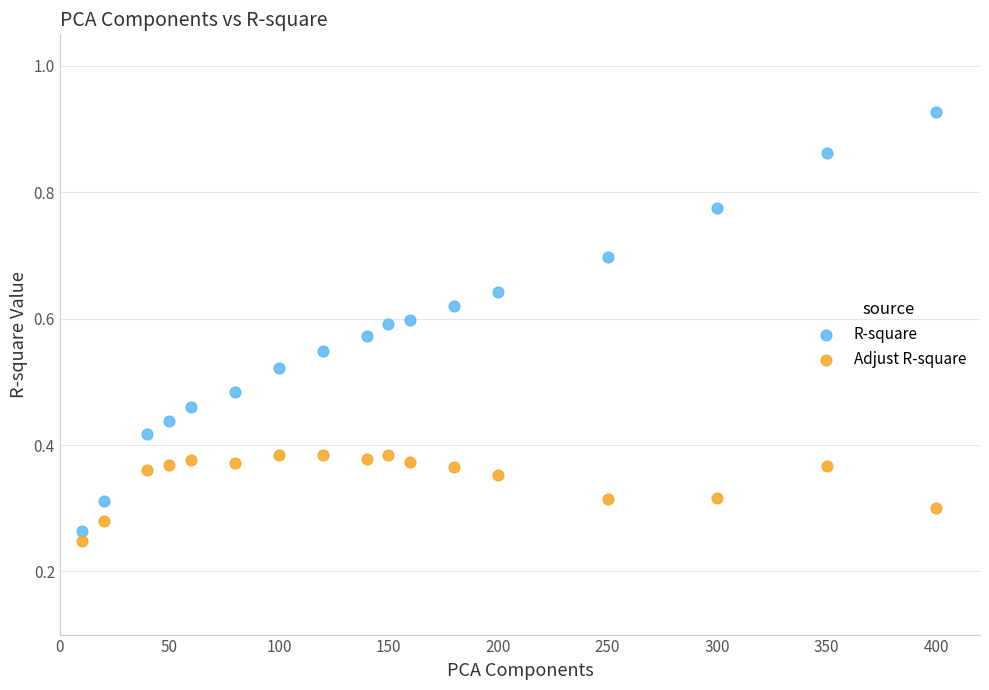

What is the X range (max minus min) for the scatter plot?

390.0